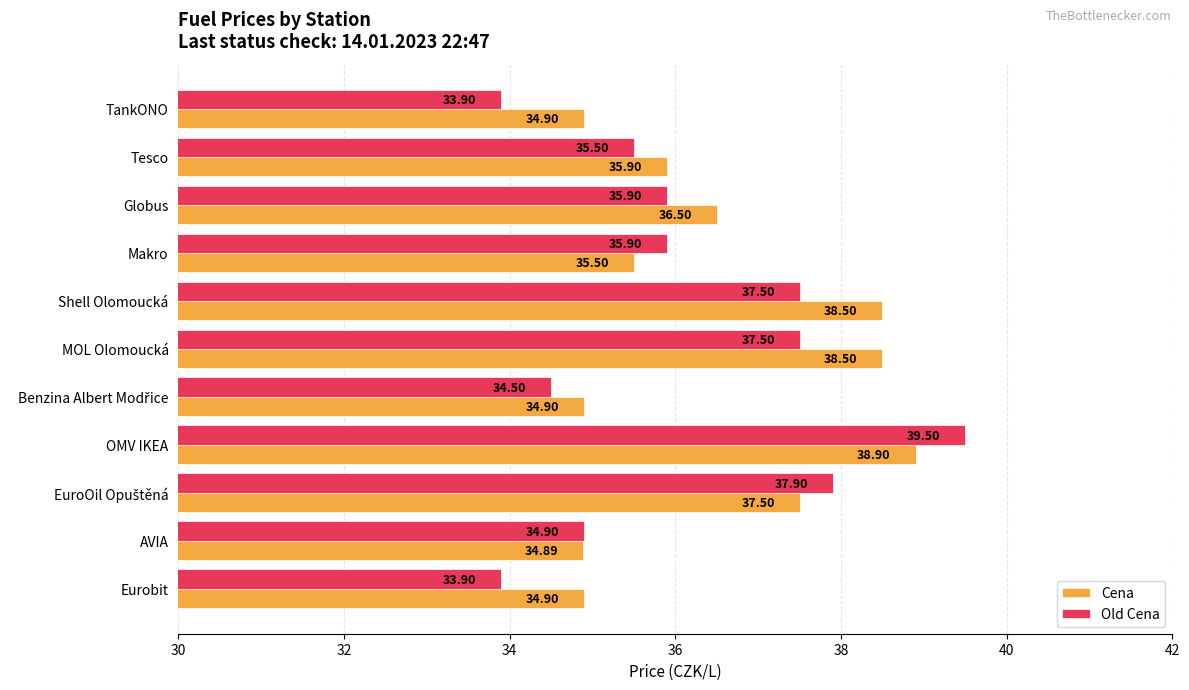

What is the spread (max minus min) of values at Shell Olomoucká?

1.0